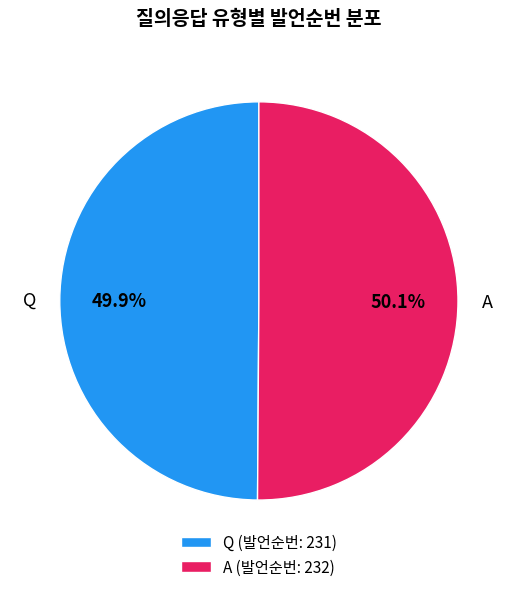

Does any single category account for the majority?

Yes